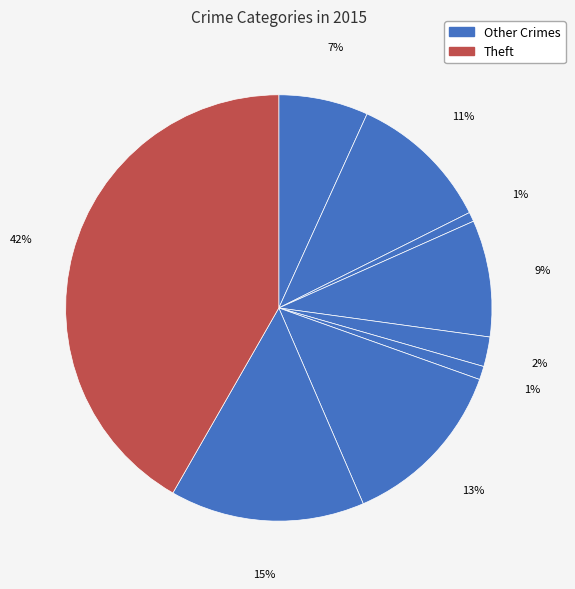

Which category has the biggest portion of the pie?

Theft